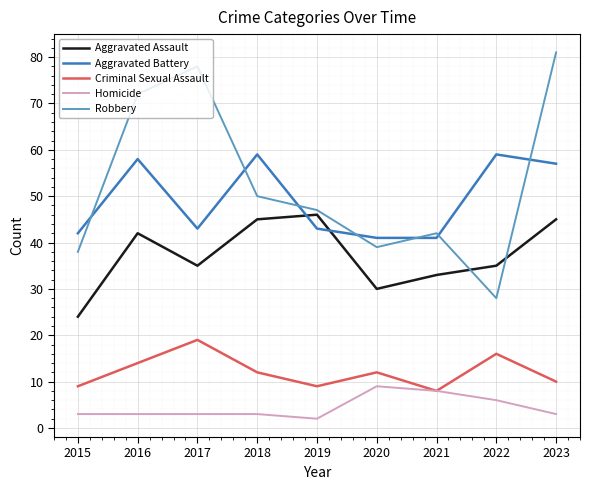

Is this an area chart (filled region under the line)?

No